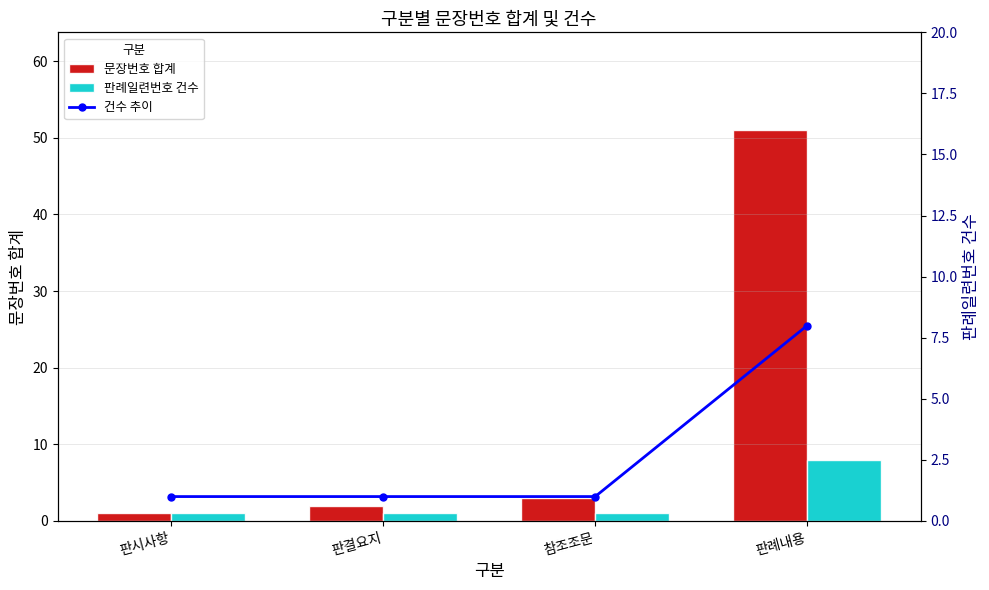

How many values in the 판례일련번호 건수 series exceed 1?

1